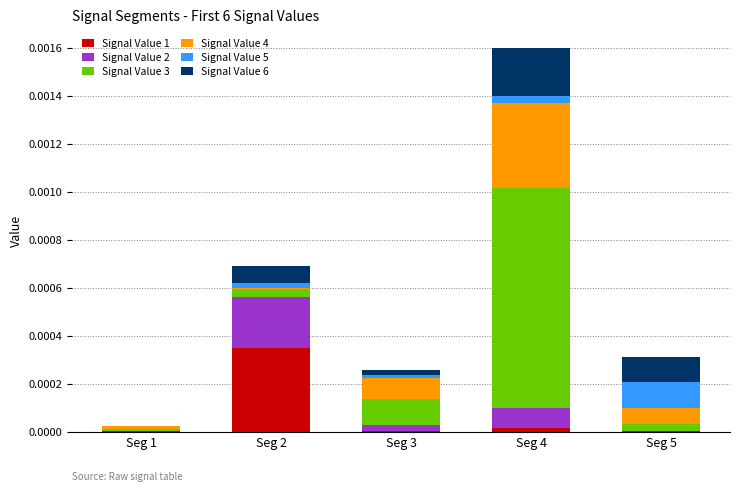

Are the bars horizontal?

No